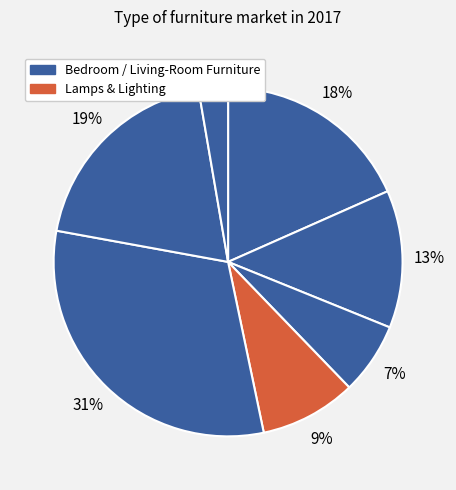

Which slice is the smallest?

Plastic & Other Furniture